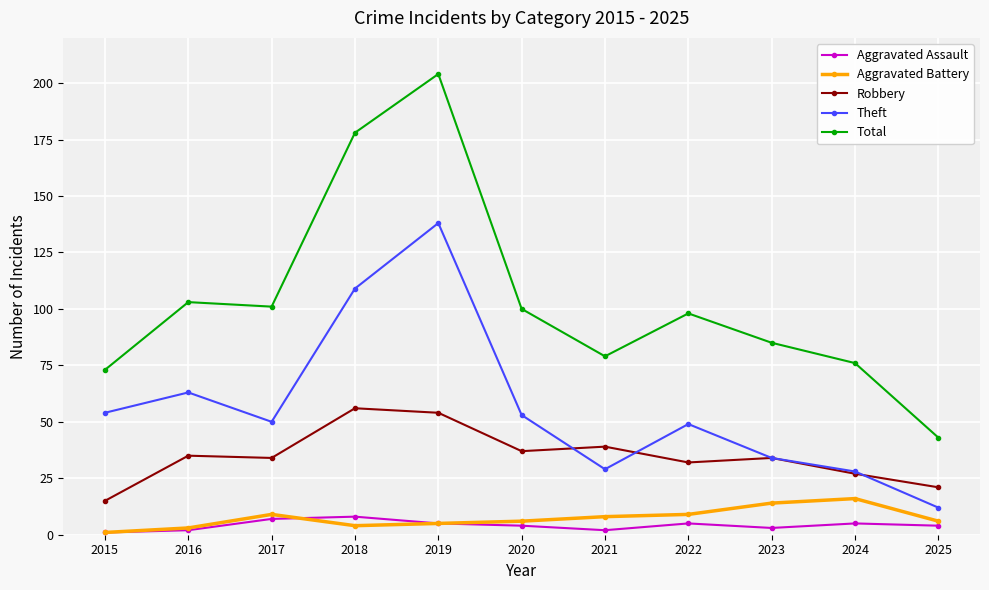

Is it true that Total equals 294 at 2018?

False